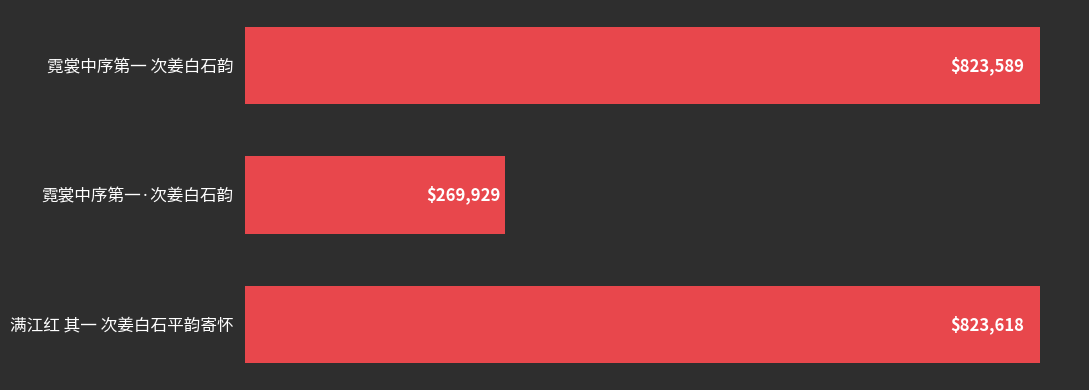

Reading top to bottom, what are all the values shown in this chart?

霓裳中序第一 次姜白石韵=823589	霓裳中序第一·次姜白石韵=269929	满江红 其一 次姜白石平韵寄怀=823618